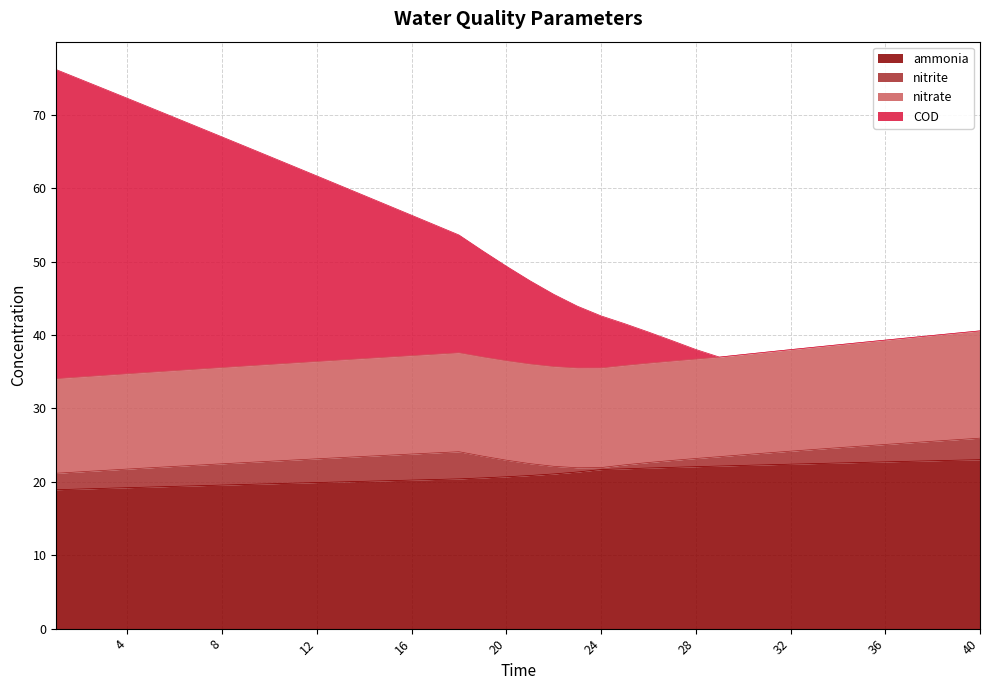

True or false: ammonia and COD cross at least once.

False